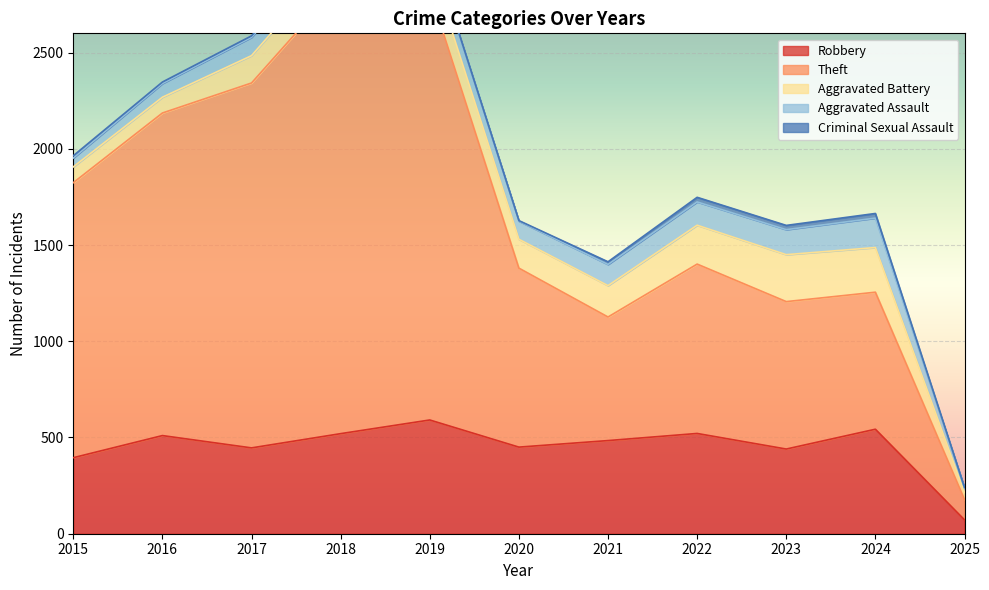

Count the number of categories in the chart.

11